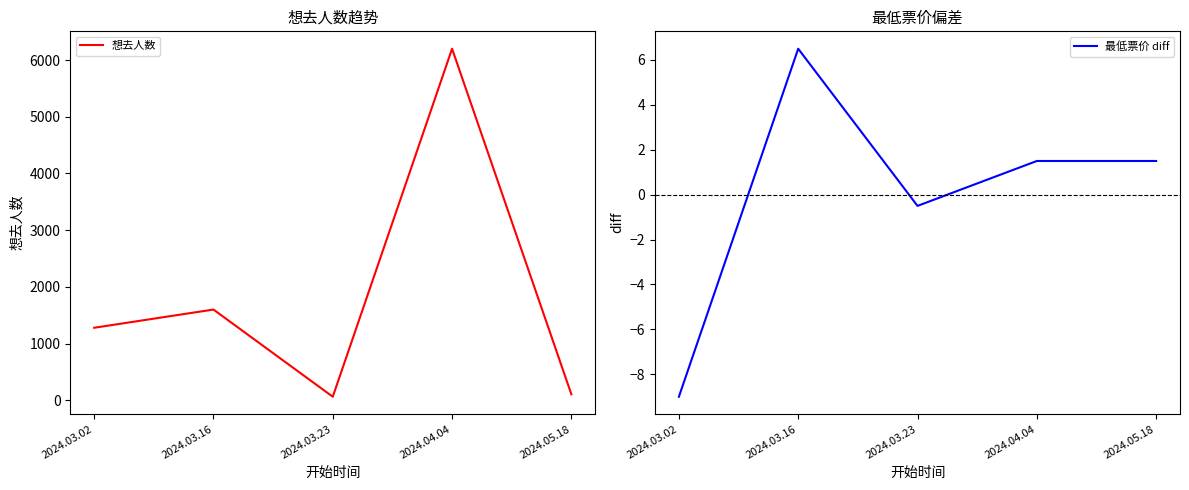

At which category is the sum across all series the highest?

2024.04.04